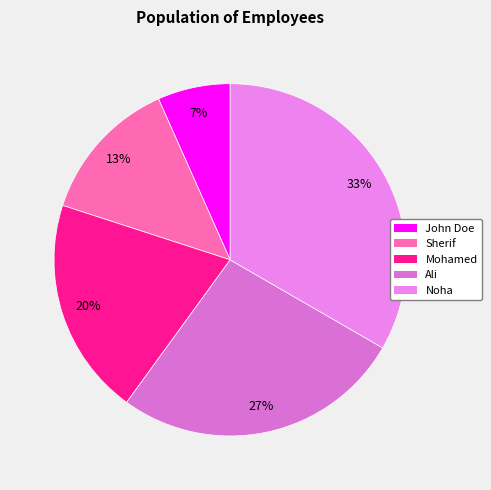

Approximately how many times larger is the value at Sherif compared to Noha?

0.4